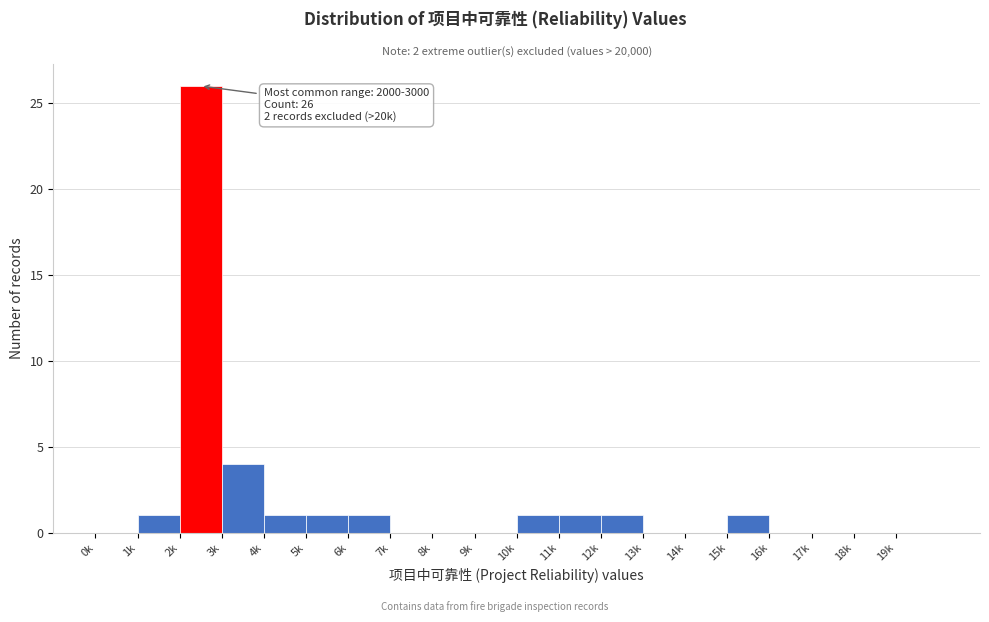

Reading left to right, transcribe all the data shown in this chart.

0k=0	1k=1	2k=26	3k=4	4k=1	5k=1	6k=1	7k=0	8k=0	9k=0	10k=1	11k=1	12k=1	13k=0	14k=0	15k=1	16k=0	17k=0	18k=0	19k=0